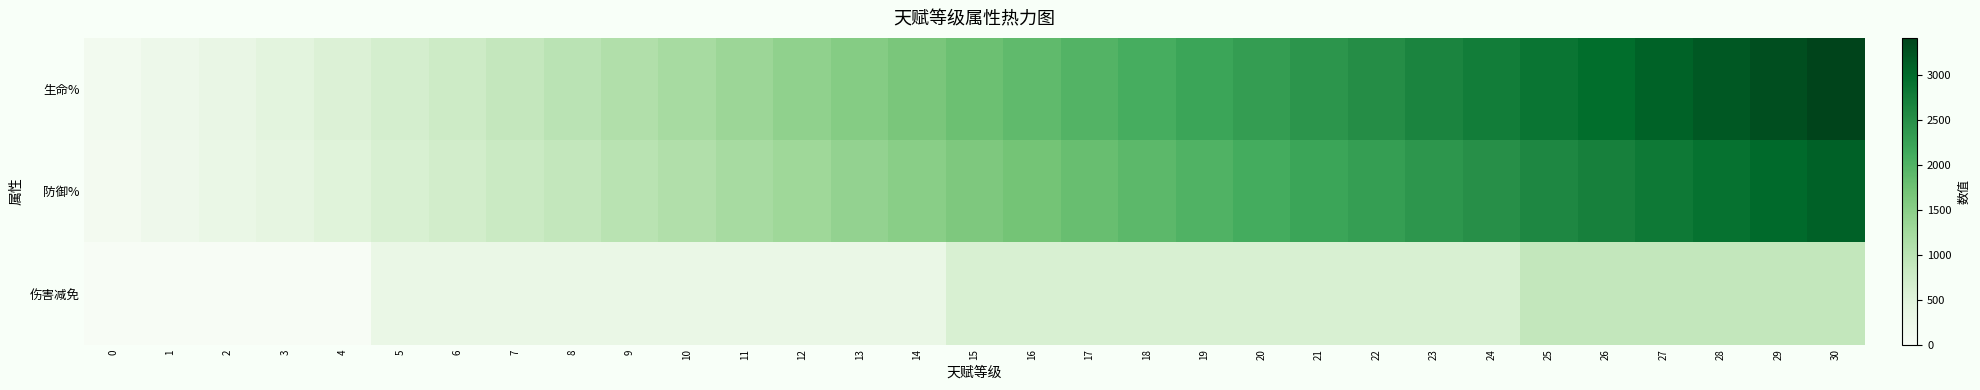

Rank the series by their maximum value, from highest to lowest.

生命%, 防御%, 伤害减免